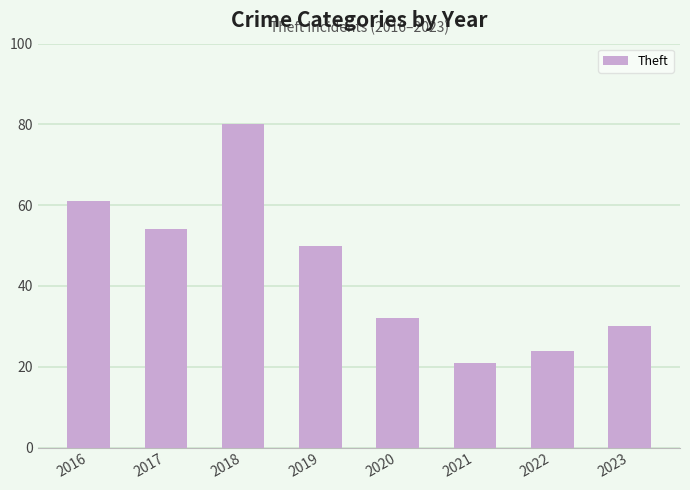

Reading left to right, what are all the values shown in this chart?

61	54	80	50	32	21	24	30